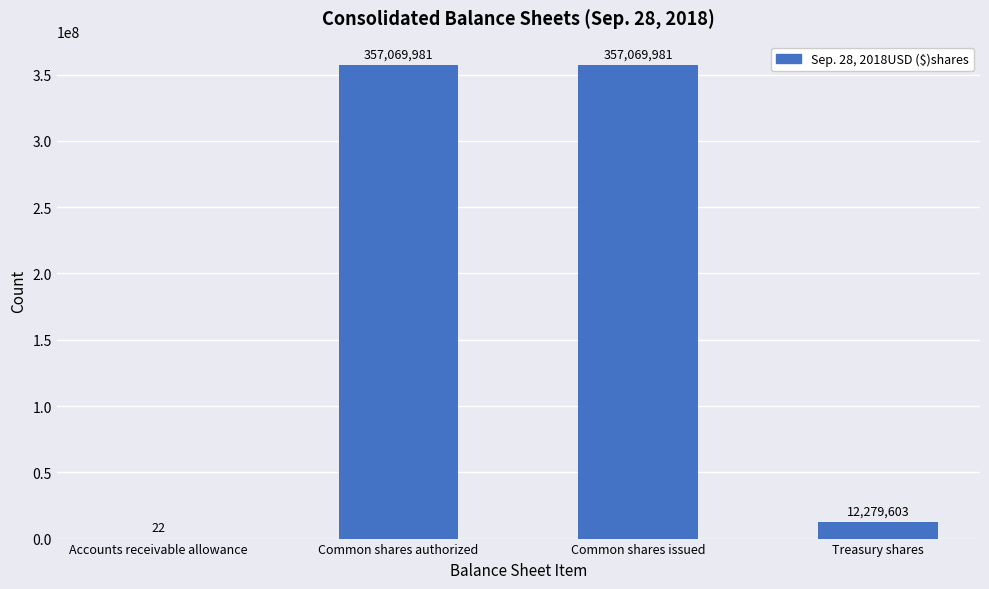

What is the sum of all values?

726419587